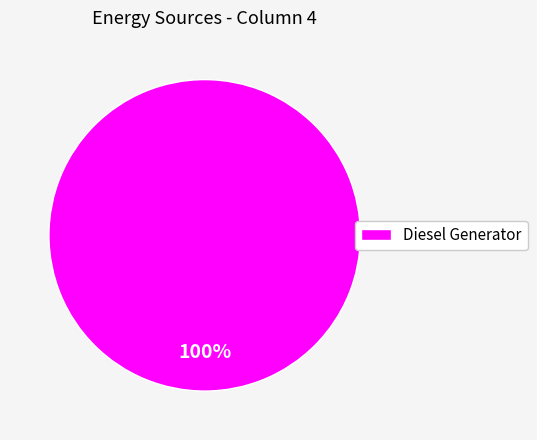

Rank the categories by value from highest to lowest.

Diesel Generator